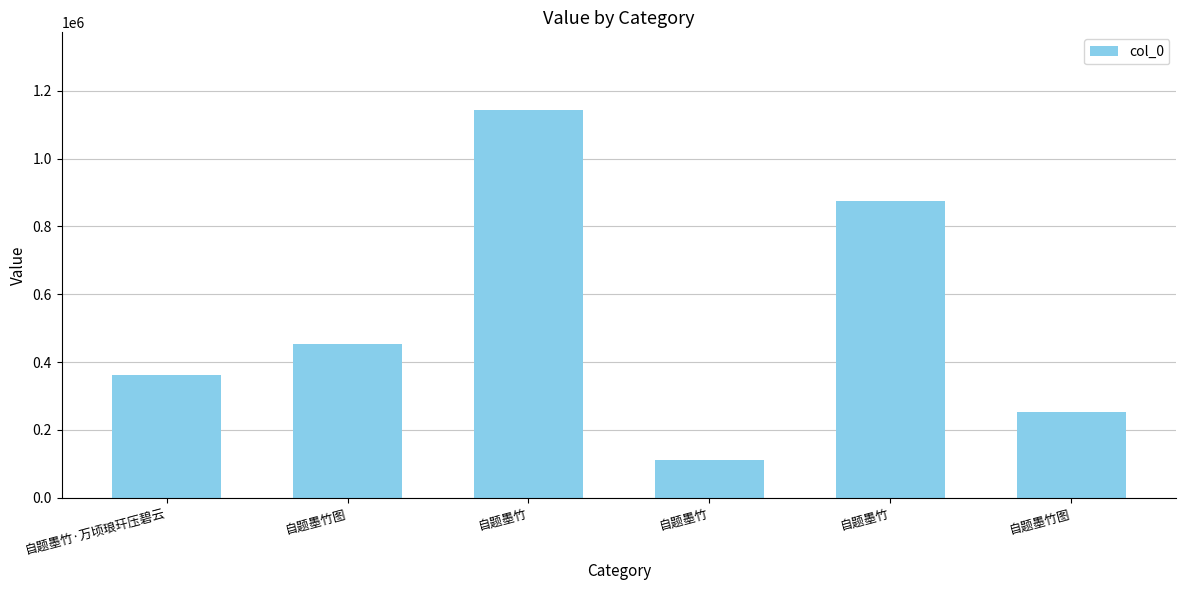

How many bars are there in total?

6